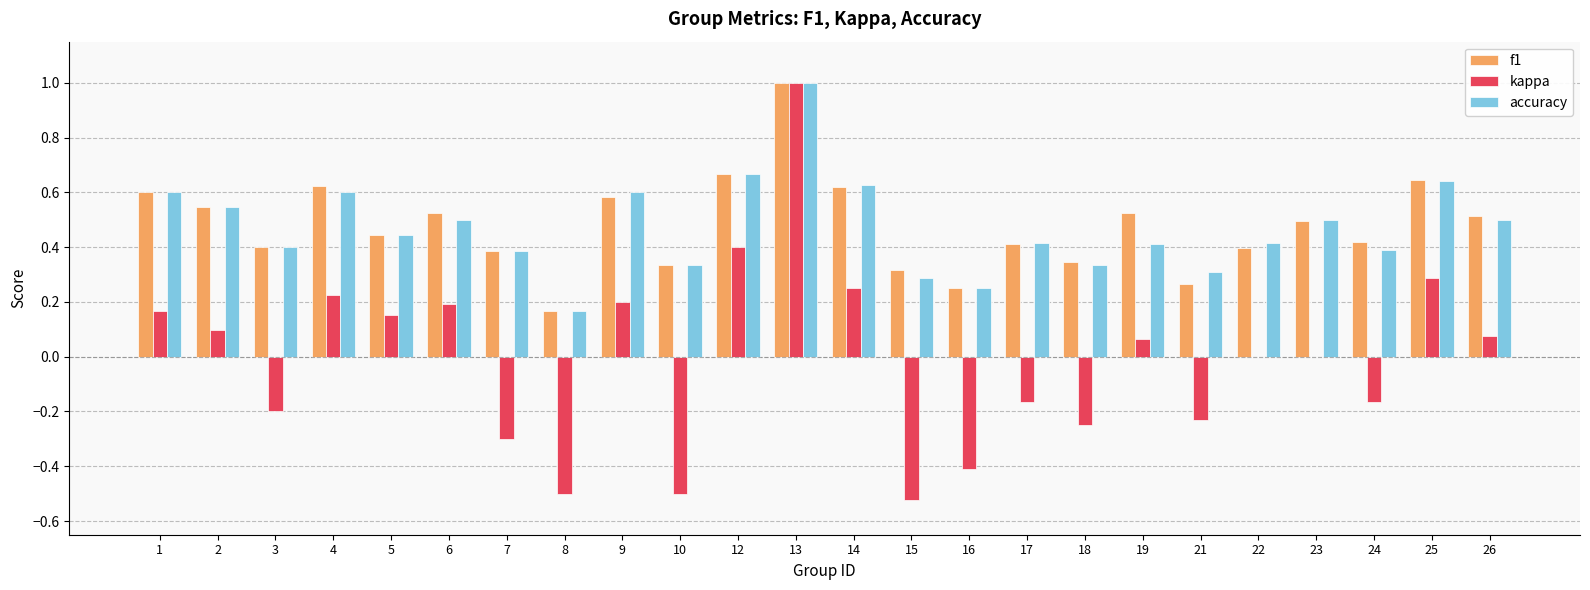

Does the chart contain stacked bars?

No